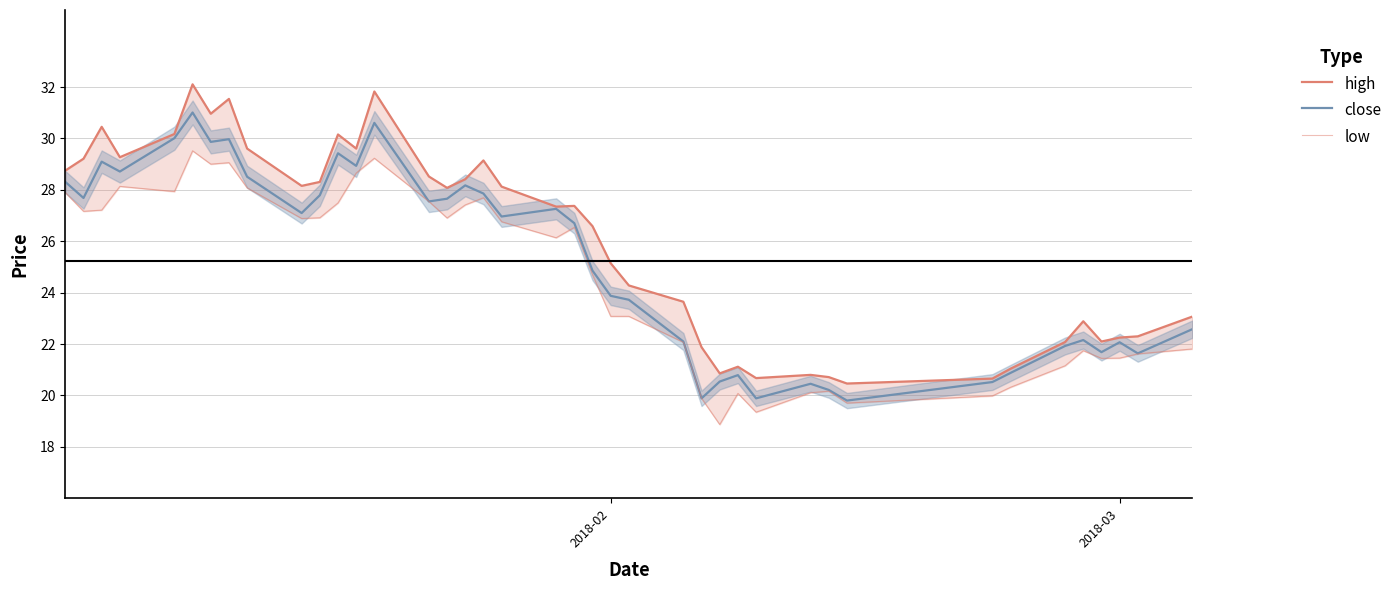

What is the lowest value of the close series?

19.8